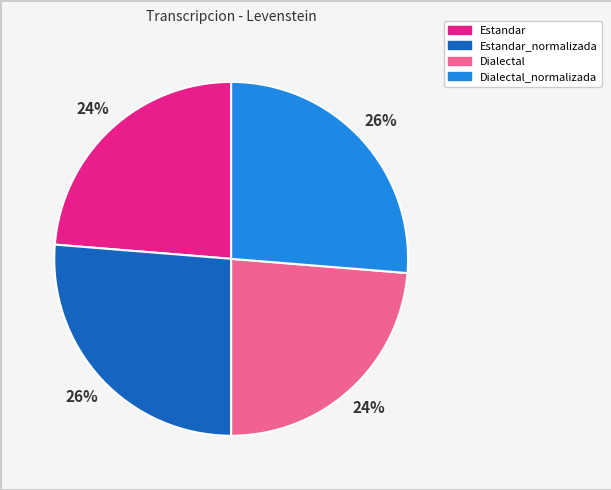

Is it true that Estandar_normalizada is 35% of the pie?

False